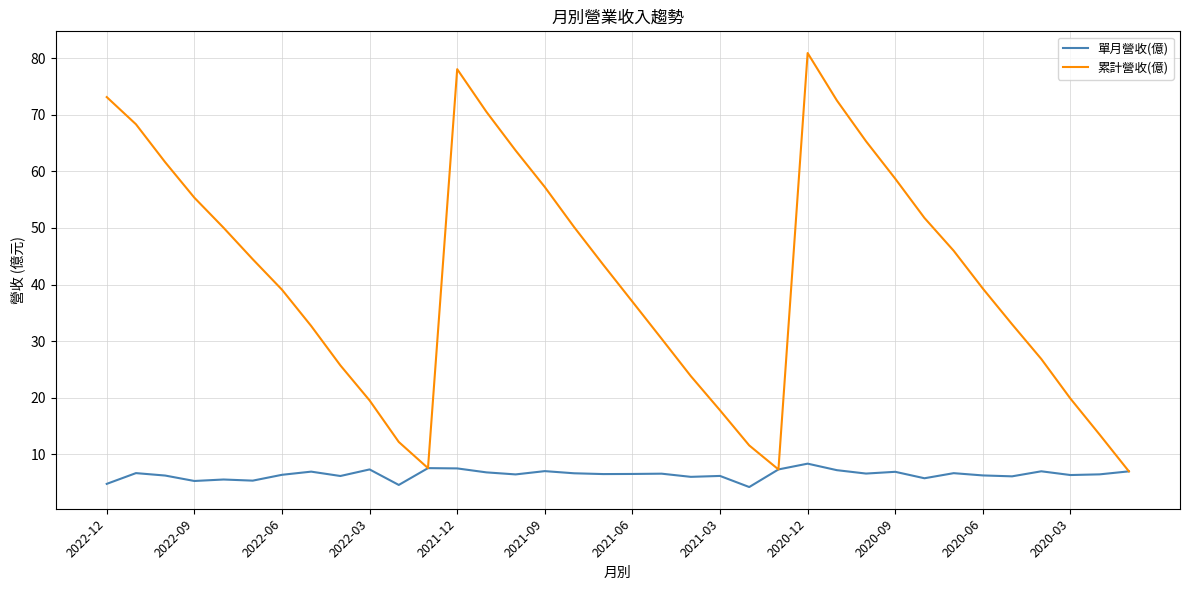

List the series in order of their peak value, lowest first.

單月營收(億), 累計營收(億)